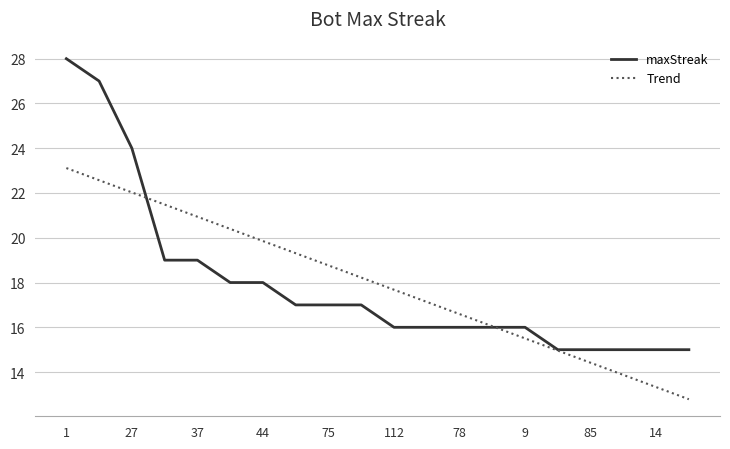

Rank the series by their maximum value, from highest to lowest.

maxStreak, Trend